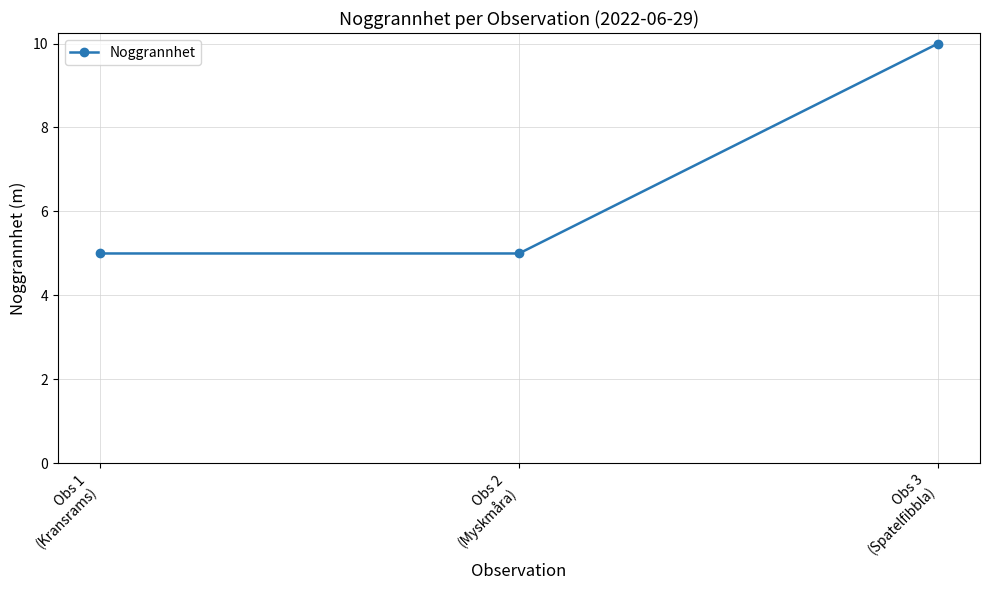

How many lines are shown in the chart?

1